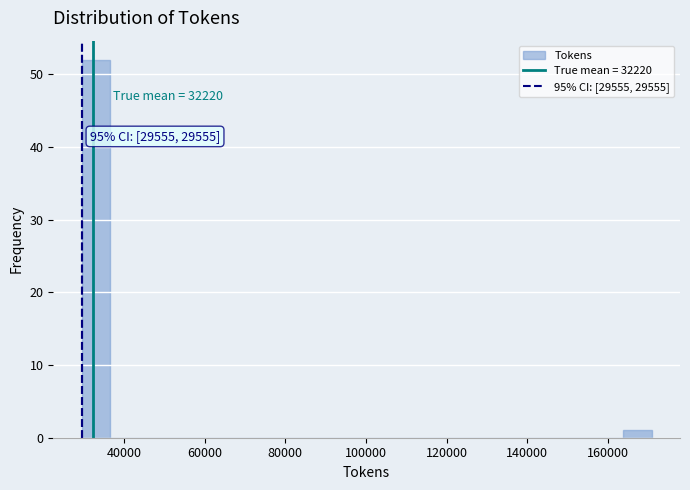

Around what value on the x-axis is the tallest bar? Give the approximate position of its centre, as read against the axis.

34000